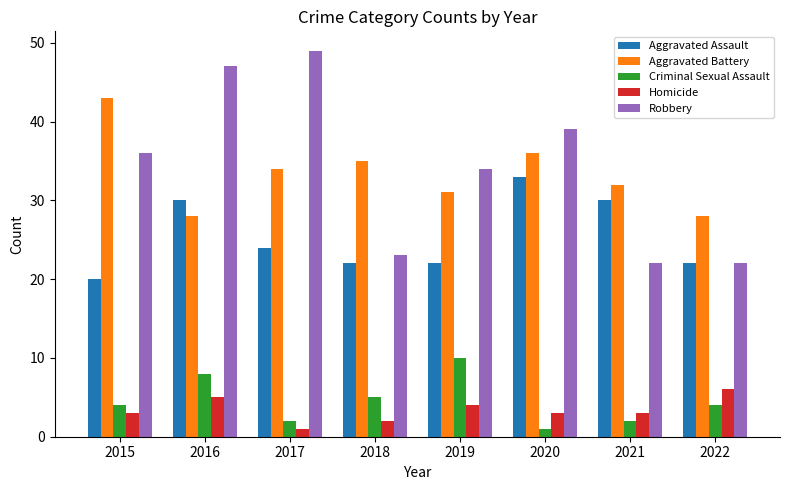

Does the chart contain stacked bars?

No